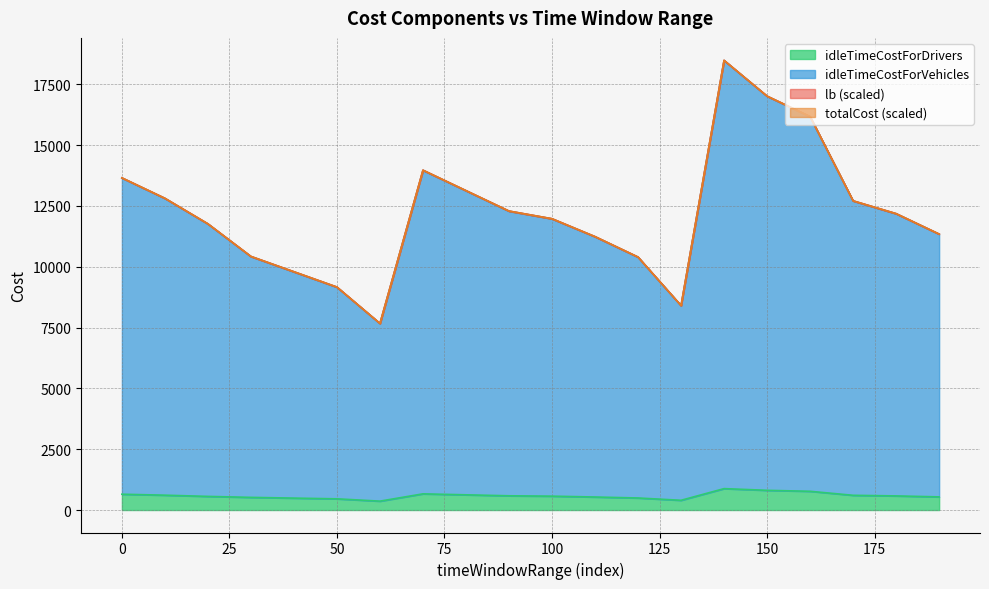

What is the highest value of the idleTimeCostForDrivers series?

880.0